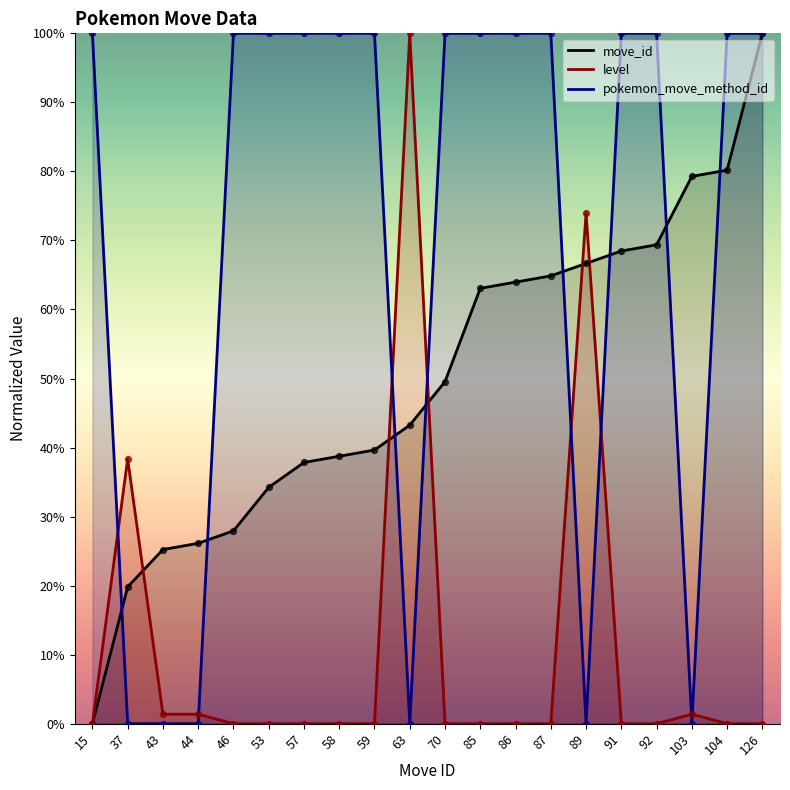

Is the value of move_id at 43 greater than the value of pokemon_move_method_id at 44?

Yes